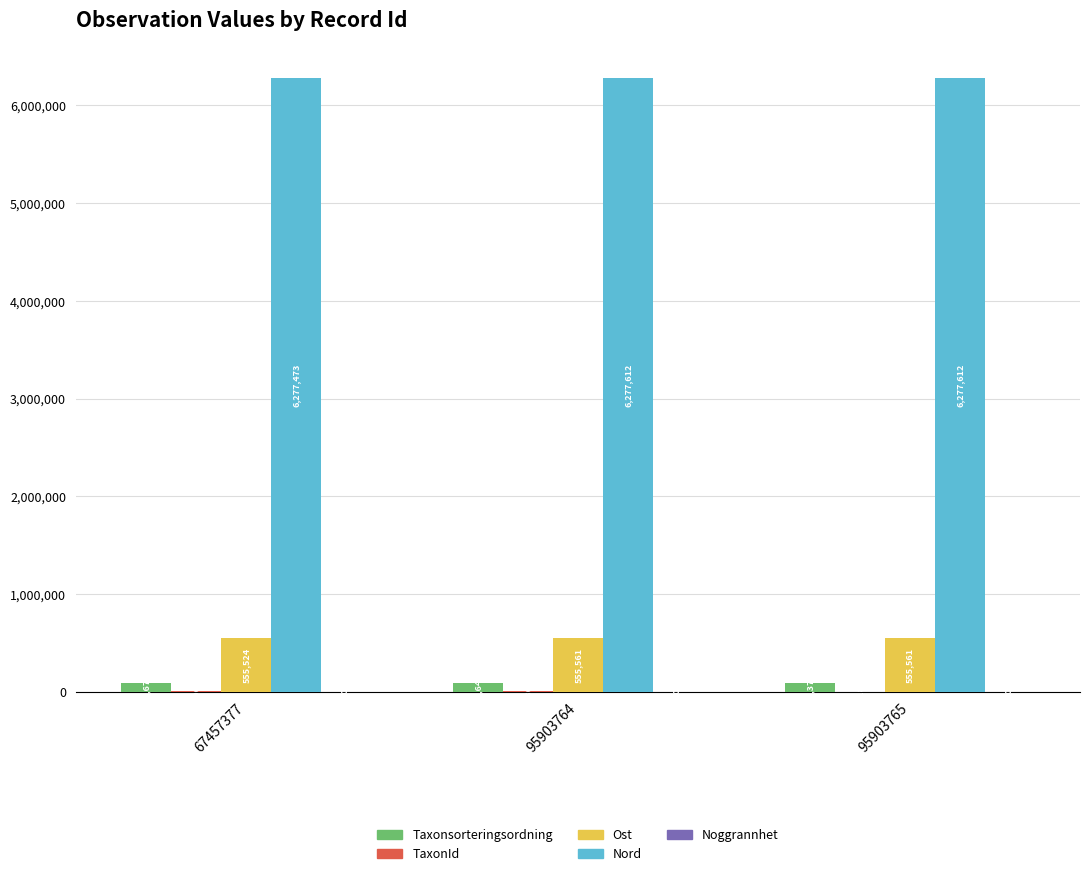

At which category is the sum across all series the highest?

67457377